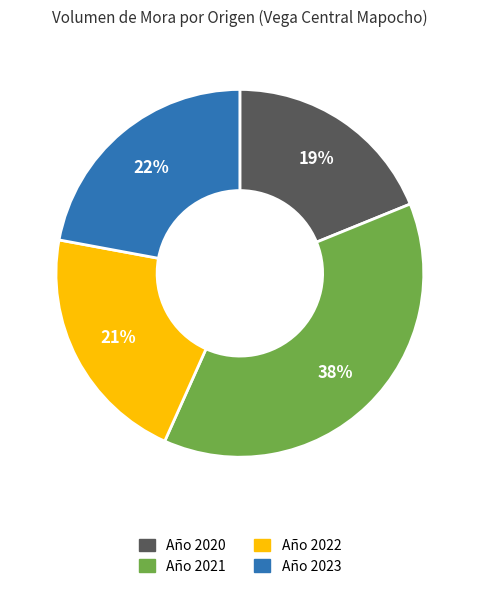

To the nearest percent, what portion does Año 2022 represent?

21%